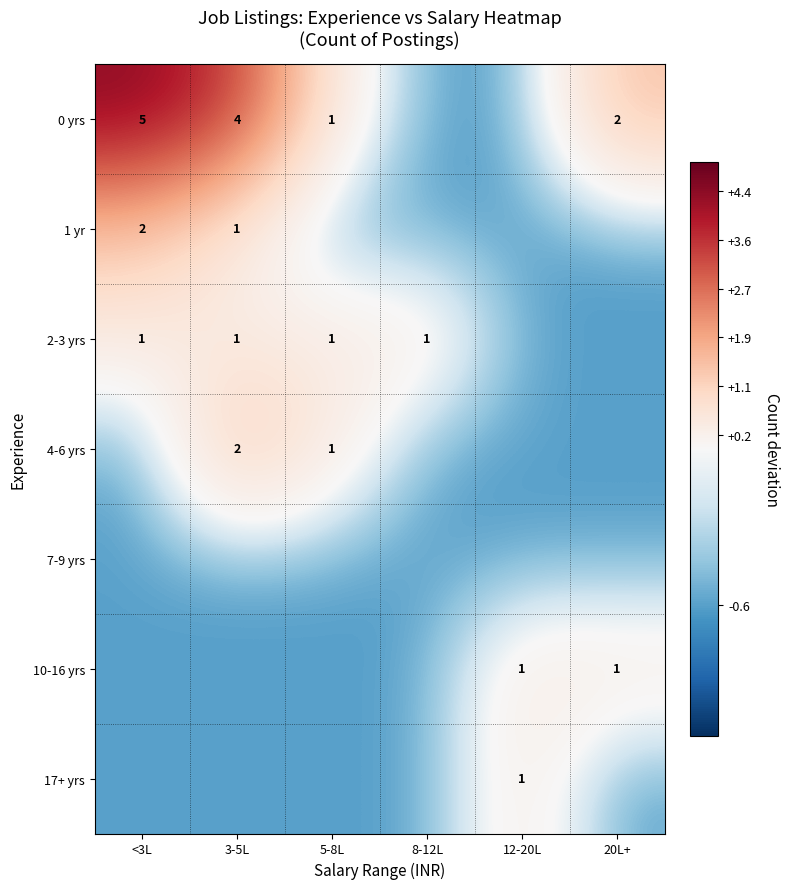

What is the spread (max minus min) of values at 5-8L?

1.0